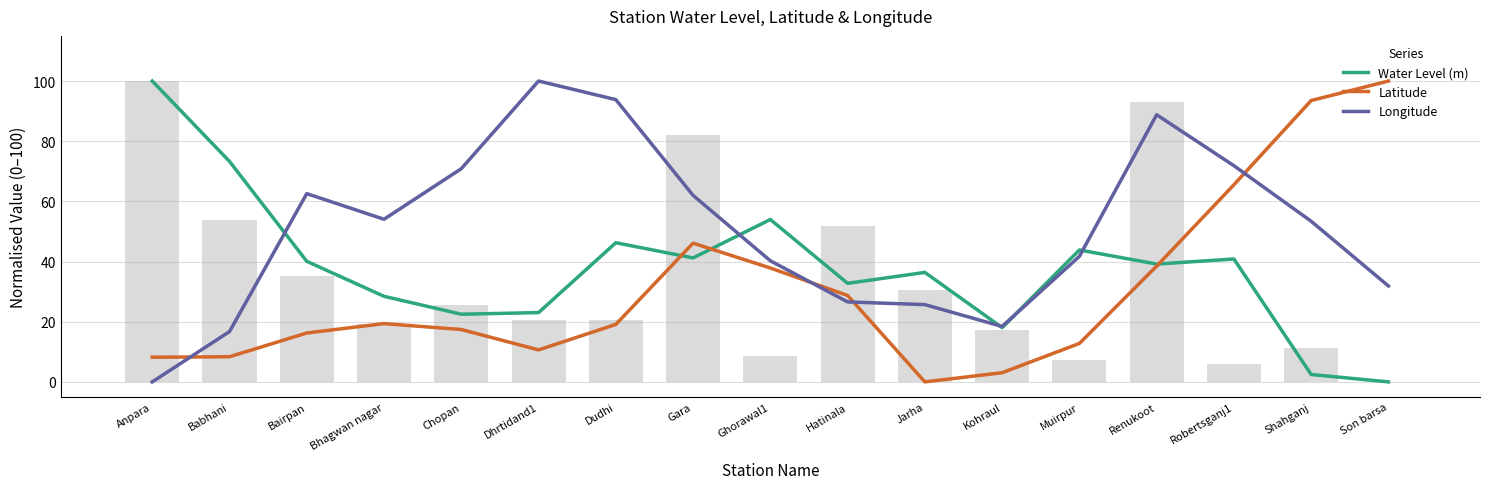

Which series has the largest total across all categories?

Longitude